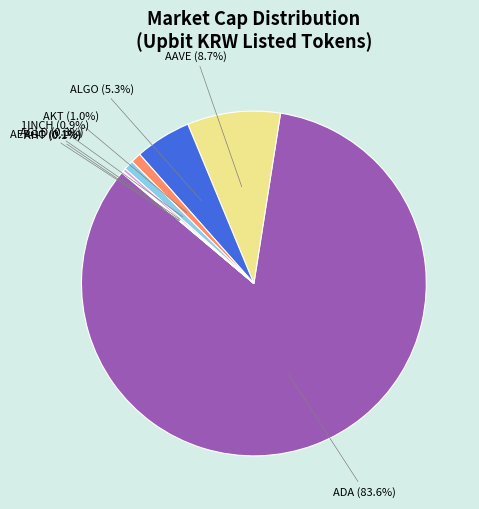

To the nearest percent, what is the difference between the largest and smallest slice percentages?

84%